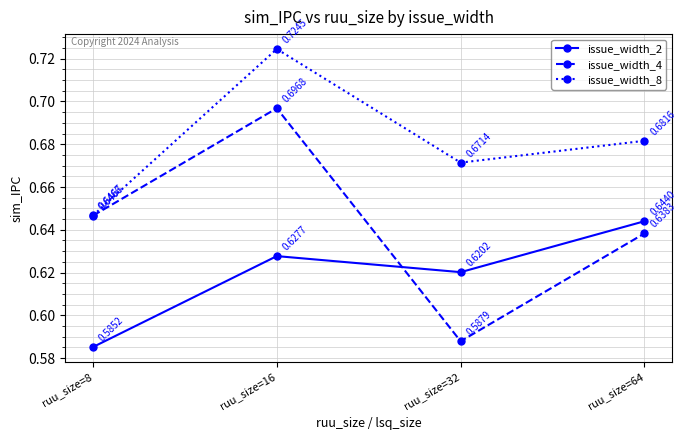

Count the number of categories in the chart.

4